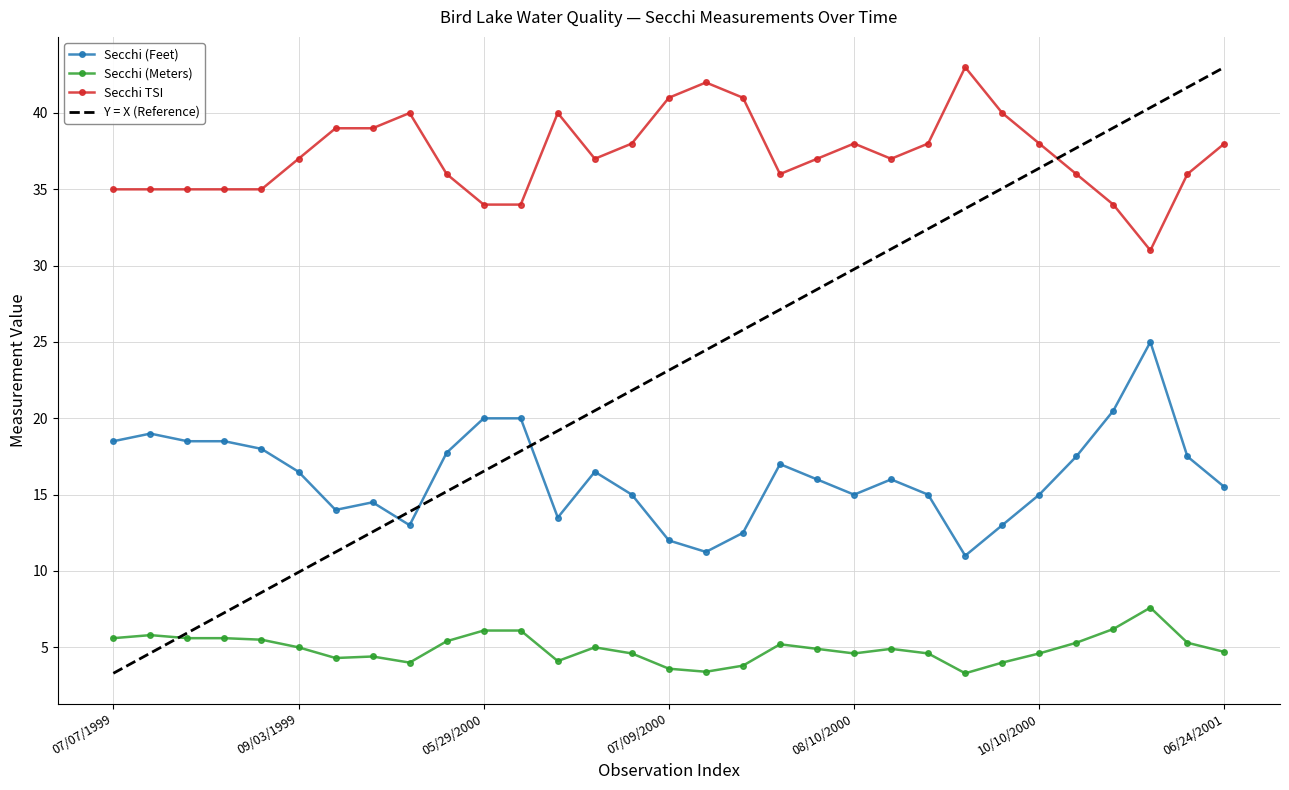

At which label does Secchi (Feet) first exceed 16?

07/07/1999